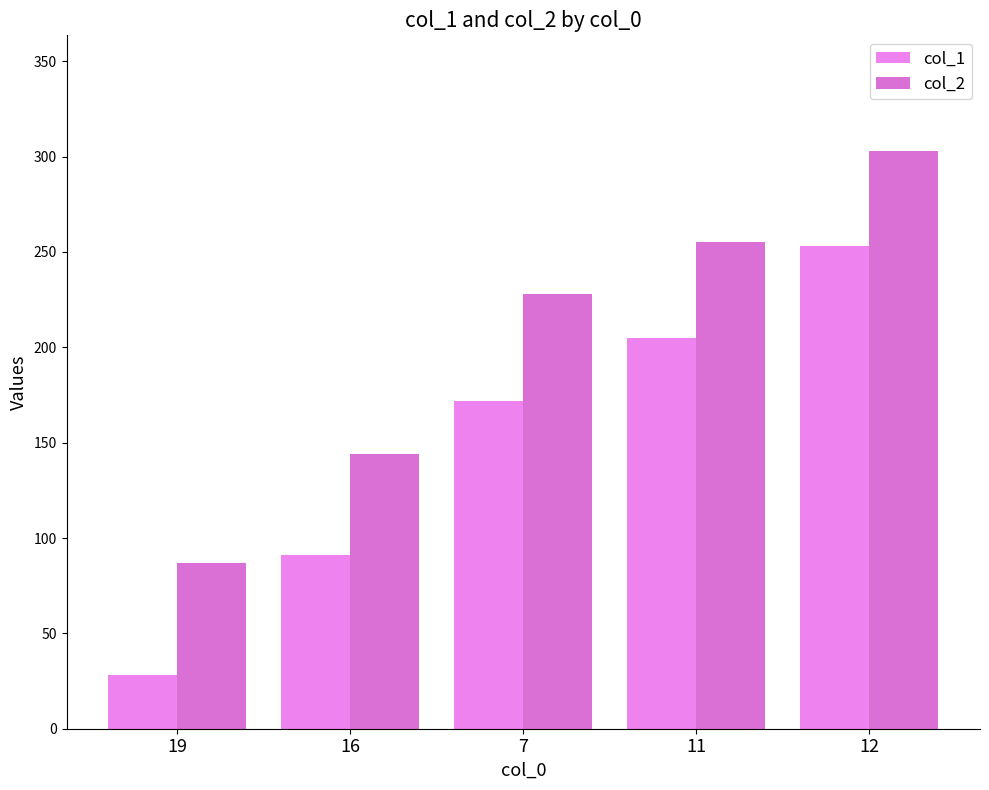

Between 16 and 12, which series saw the biggest shift?

col_1